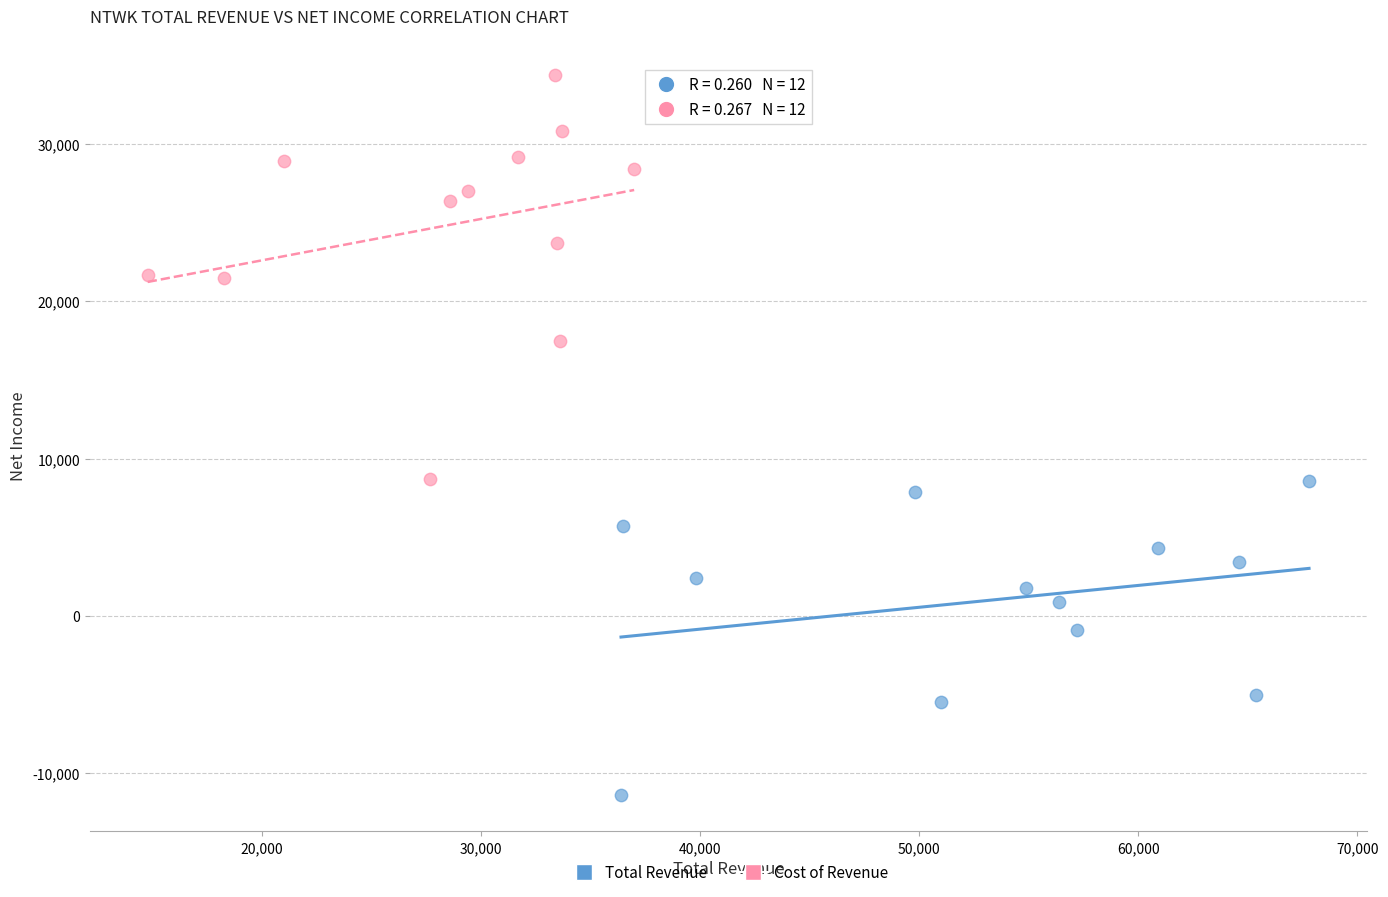

Which series has the largest Y range (max minus min)?

Cost of Revenue